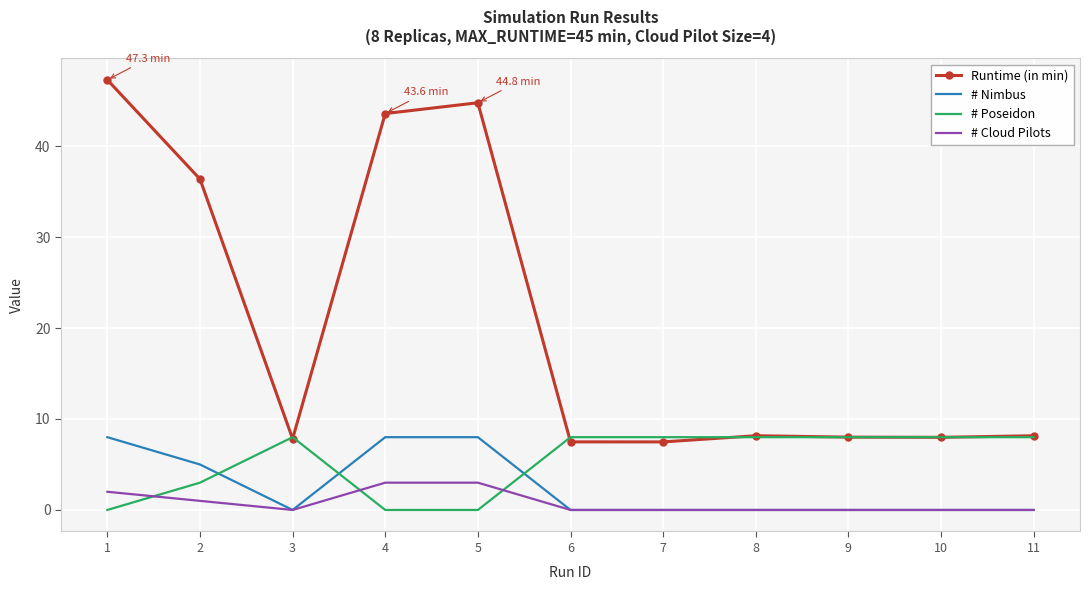

True or false: # Cloud Pilots and Runtime (in min) intersect in this chart.

False